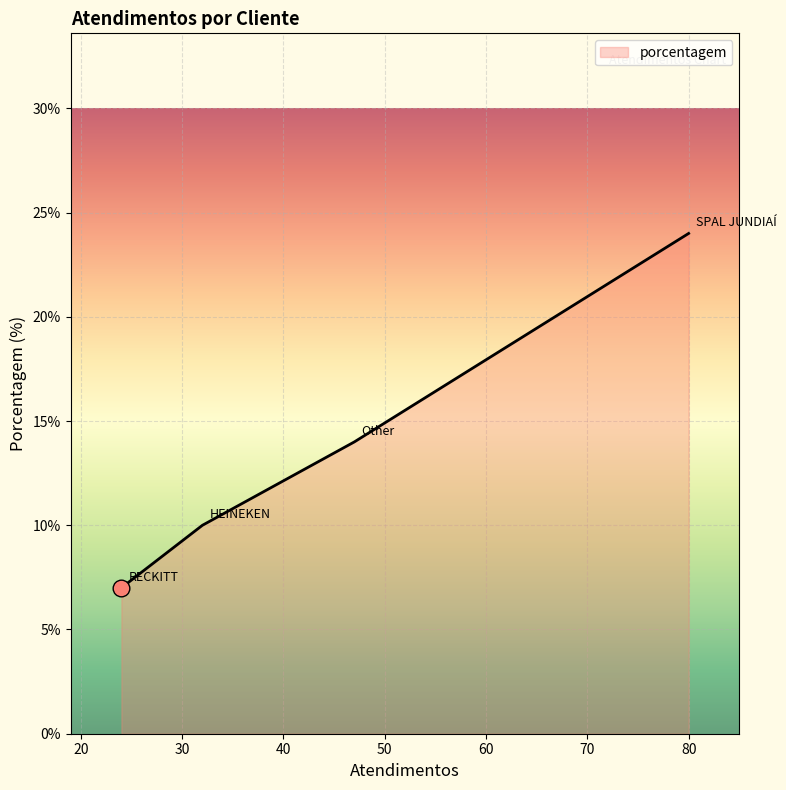

How many lines are shown in the chart?

1